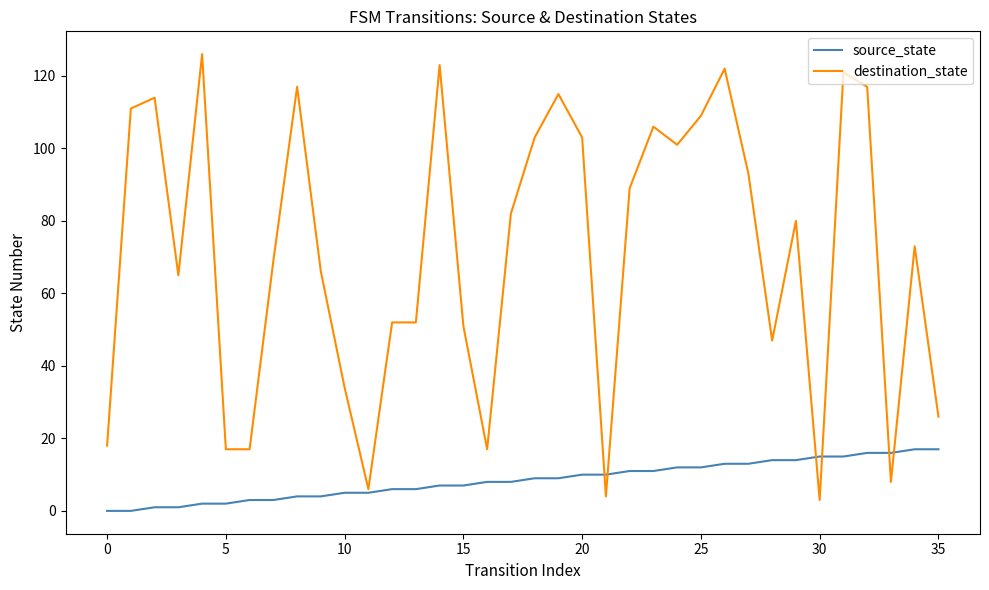

Which series has the largest range (max minus min)?

destination_state